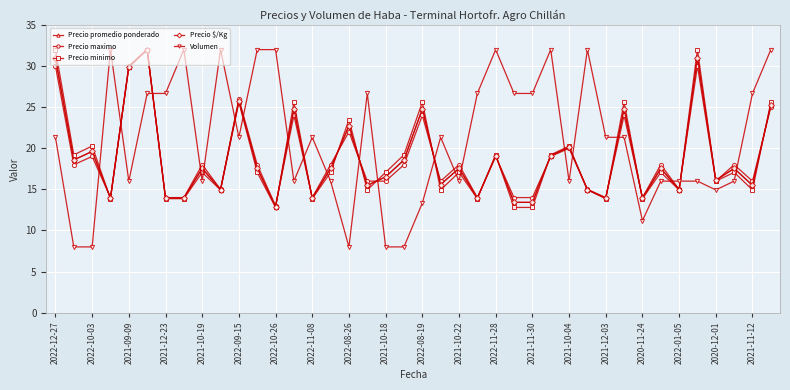

What is the difference between the maximum and minimum values in the Volumen series?

24.0